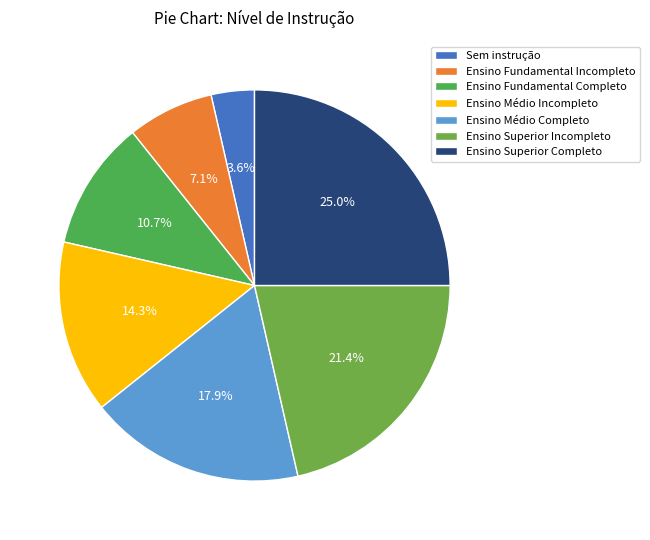

Which category has the smallest portion of the pie?

Sem instrução